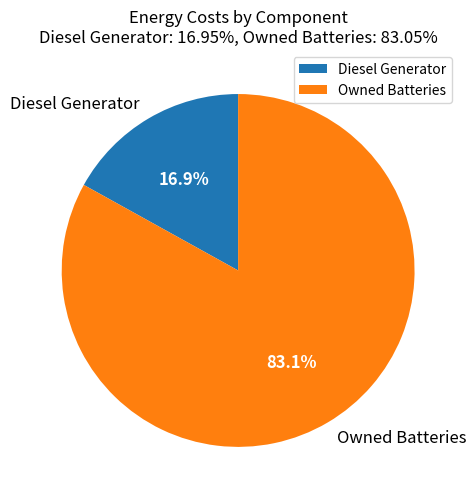

The Diesel Generator slice represents 17% of the pie. True or false?

True